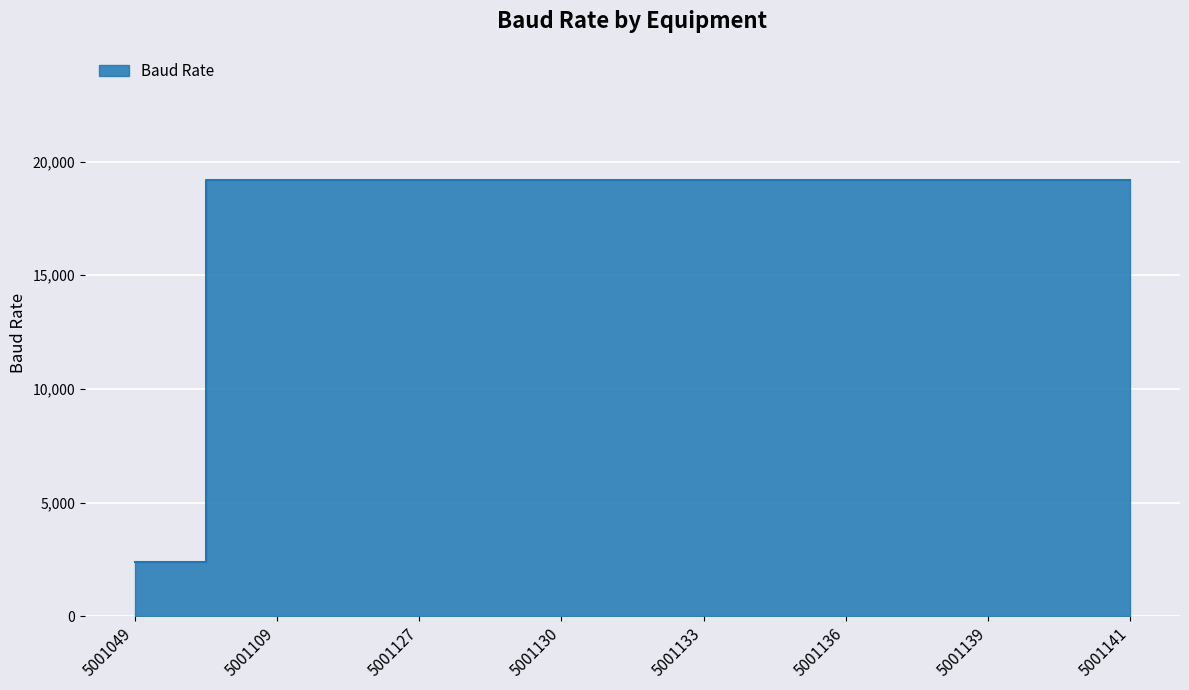

How many categories are shown in the chart?

8